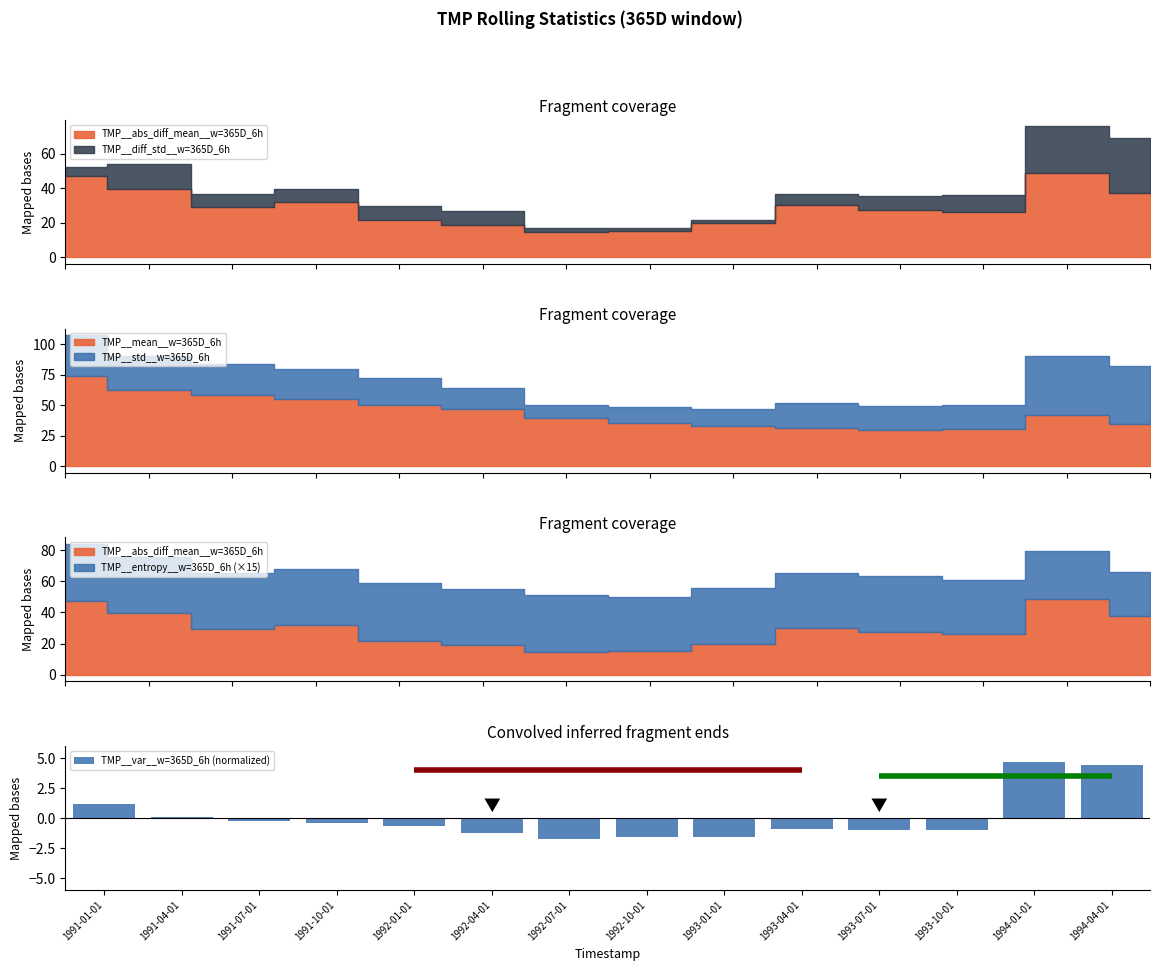

How many values are below zero?

10